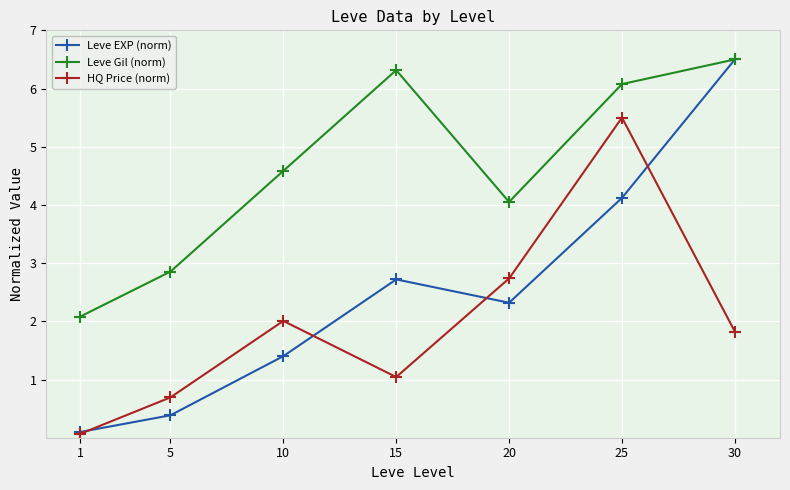

What are all the series names shown in the legend?

Leve EXP (norm), Leve Gil (norm), HQ Price (norm)